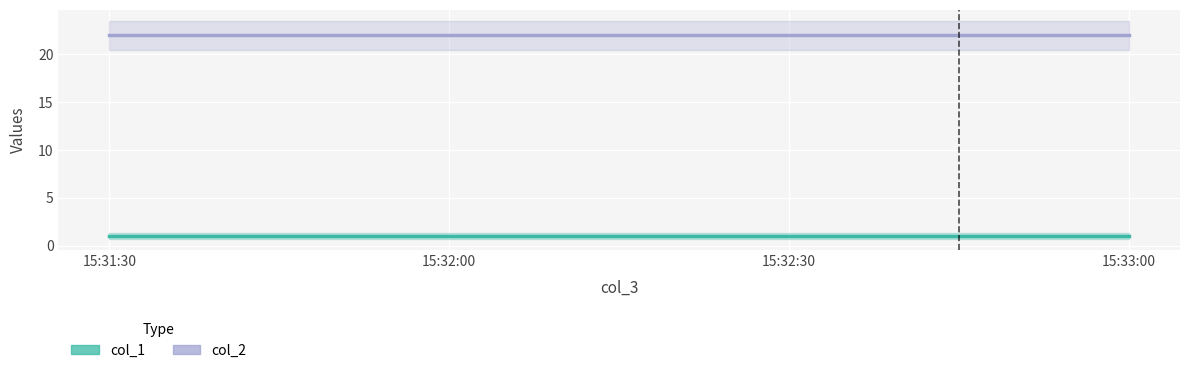

List the series in order of their peak value, highest first.

col_2, col_1